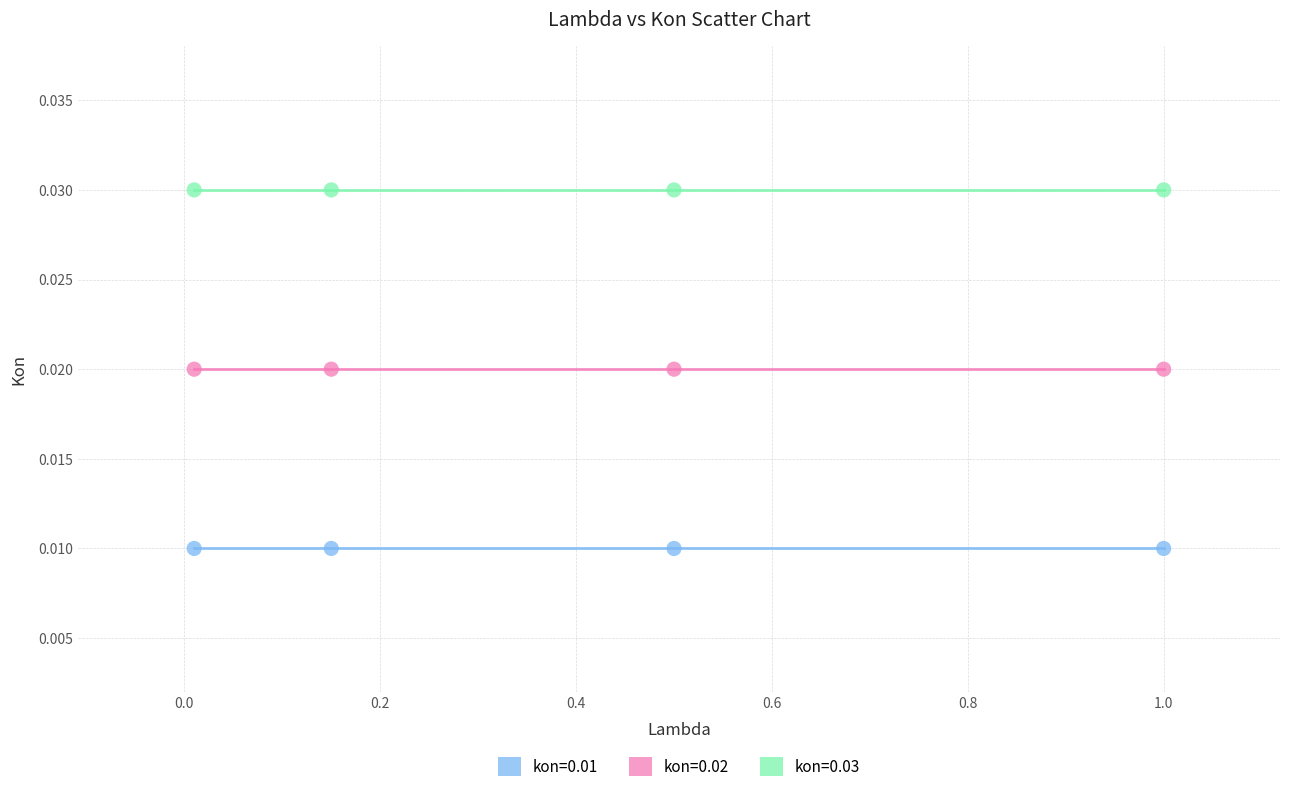

What are all the series names shown in the legend?

kon=0.01, kon=0.02, kon=0.03